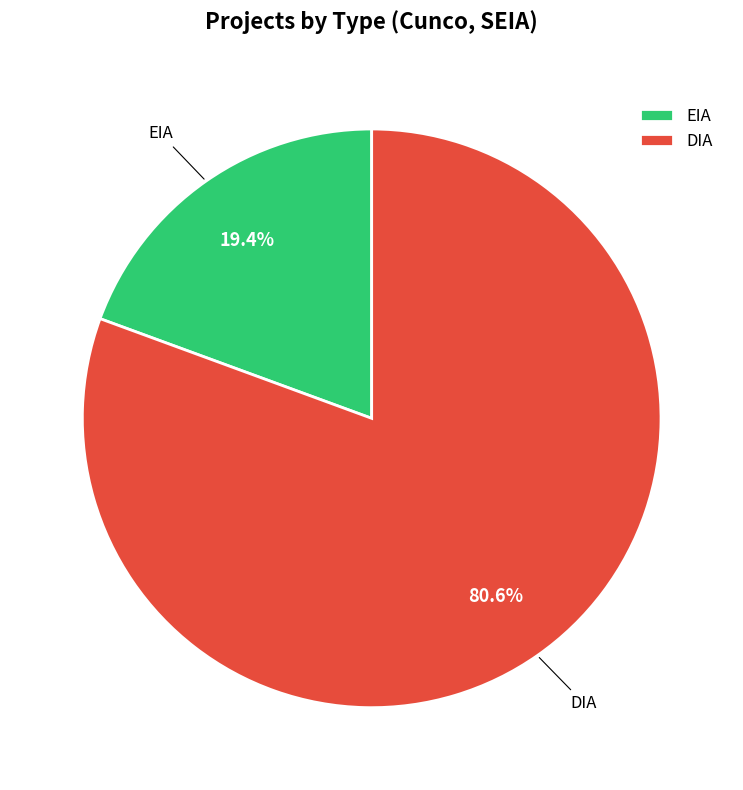

Is there a majority slice in this chart?

Yes